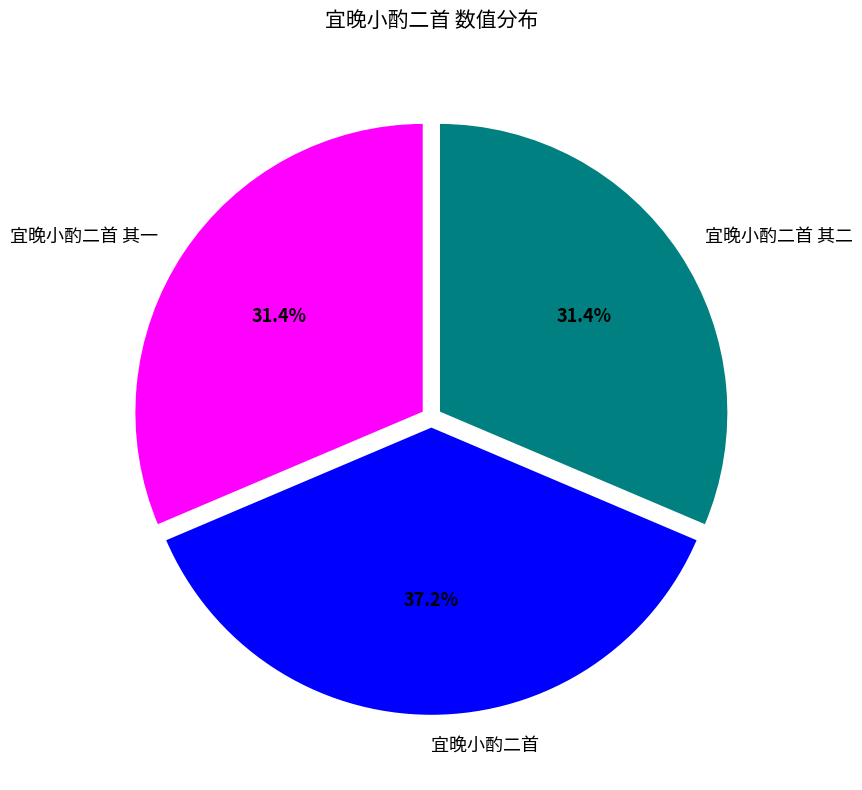

Count the number of slices in the pie.

3